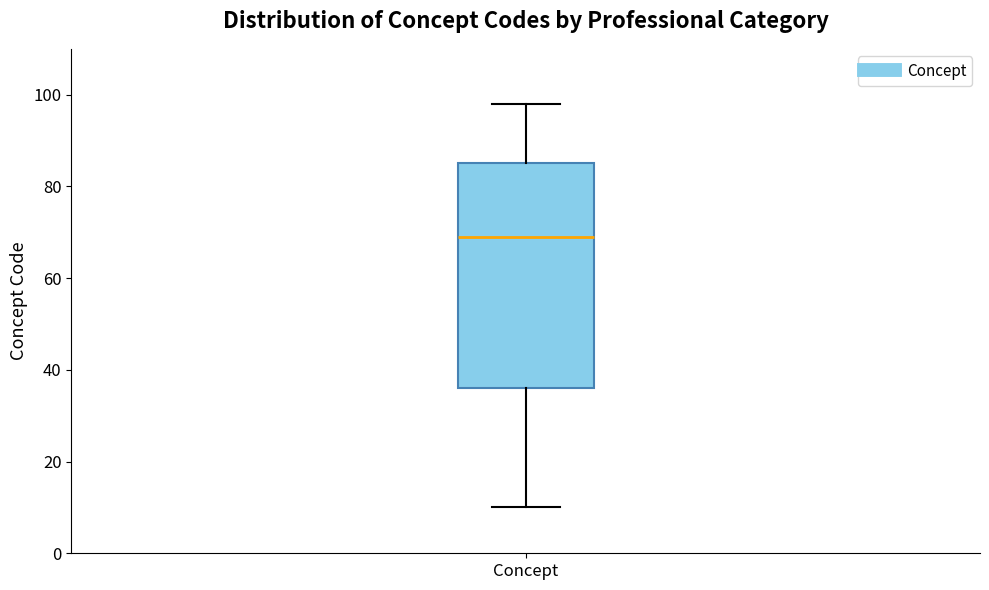

Read this box plot against the y-axis: the position of the median line, the range covered by the box, and the ends of both whiskers. The values are not printed on the chart, so give them approximately, as read against the axis.

median 70, box 36 to 86, whiskers 10 to 98